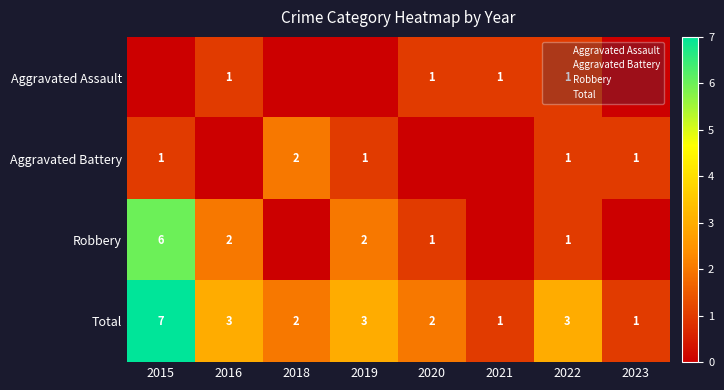

At which label is Total closest to 4?

2016